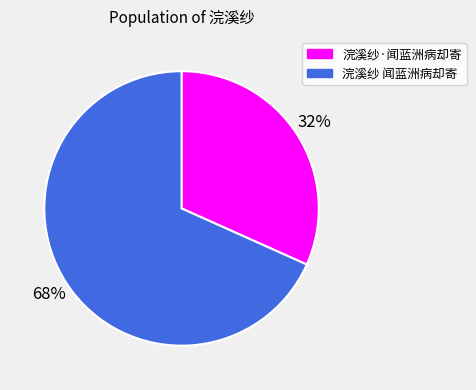

To the nearest percent, what is the average slice percentage?

50%